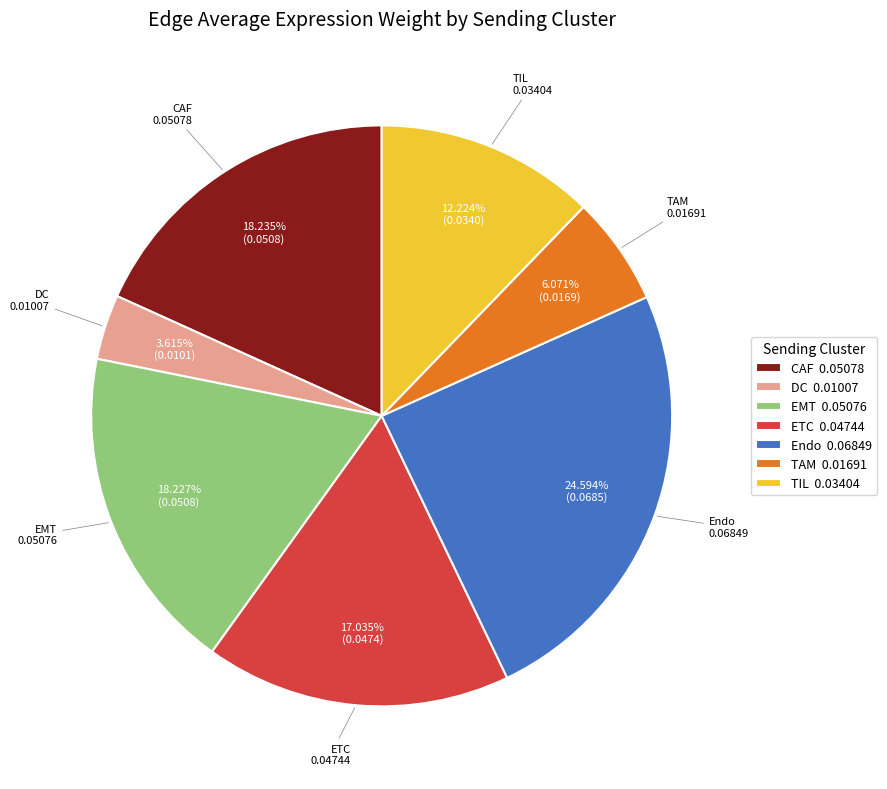

To the nearest percent, what is the average slice percentage?

14%